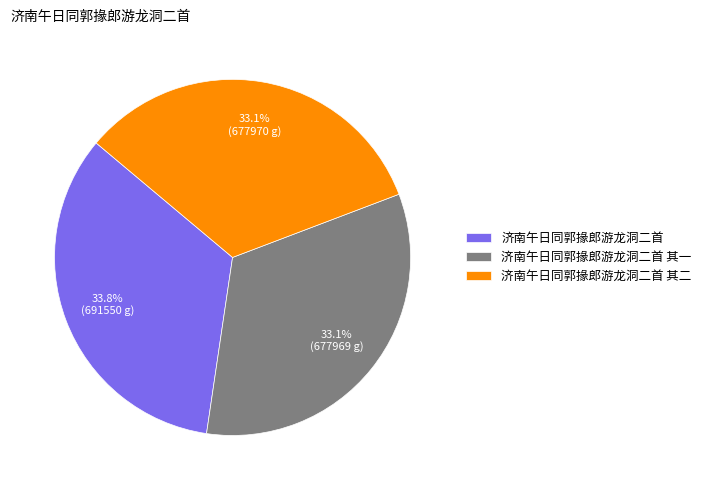

Is 济南午日同郭掾郎游龙洞二首 其二 the majority of the pie?

No